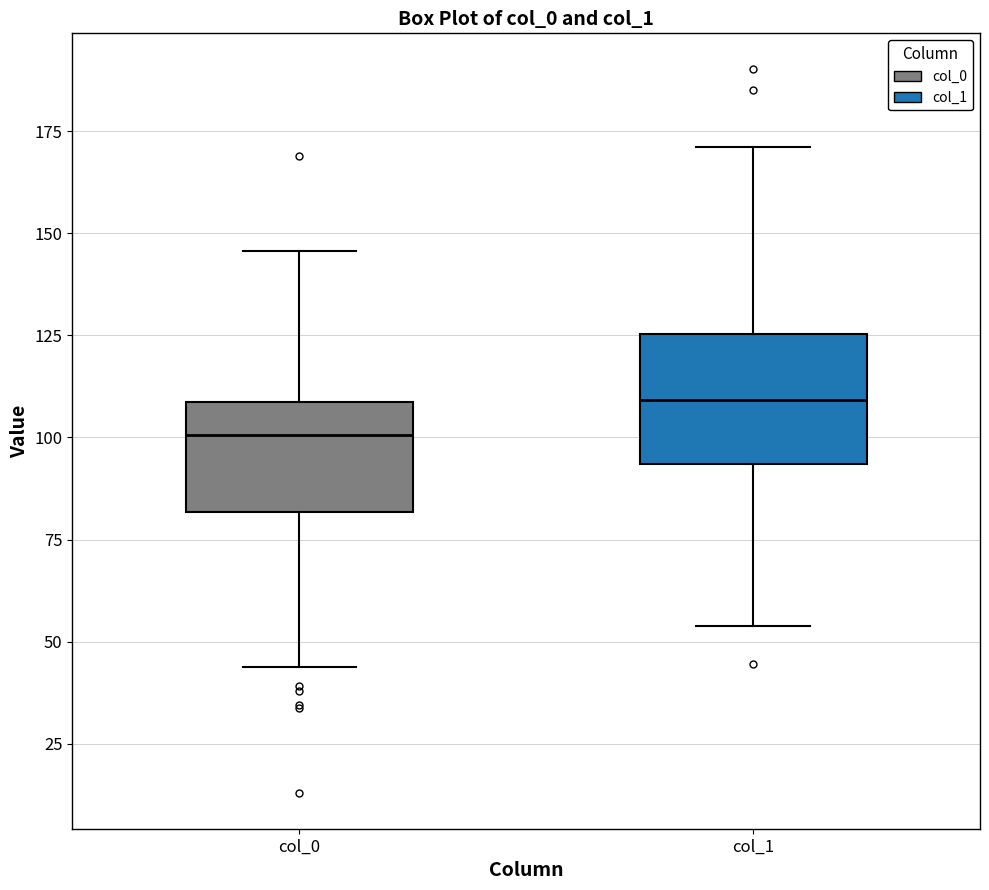

Reading left to right, read every box against the y-axis: the position of its median line, the range the box covers, and the ends of its whiskers. The values are not printed on the chart, so give them approximately, as read against the axis.

col_0: median 100, box 80 to 110, whiskers 45 to 145
col_1: median 110, box 95 to 125, whiskers 55 to 170